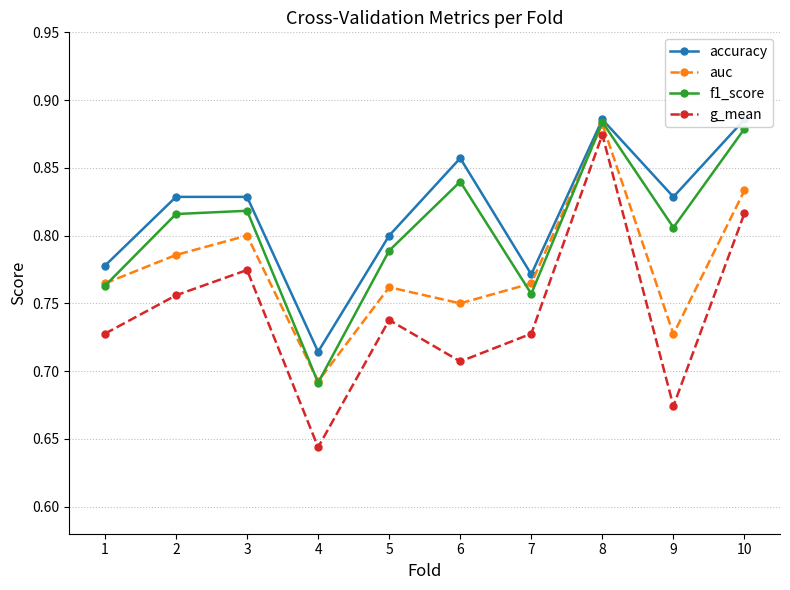

True or false: accuracy and auc cross at least once.

False